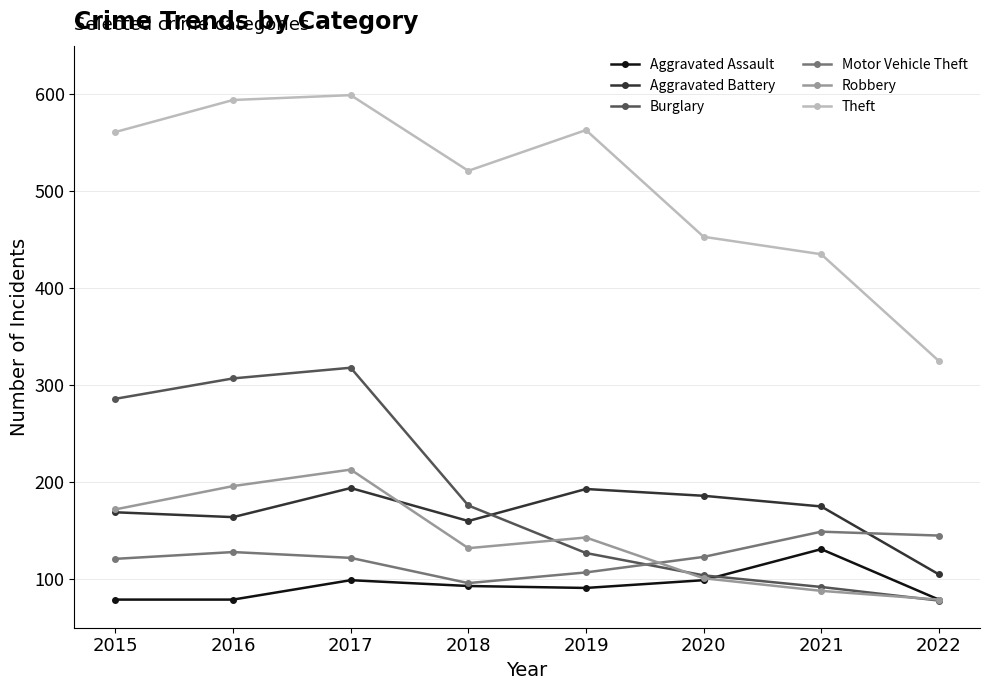

Where is Robbery nearest to the value 146?

2019